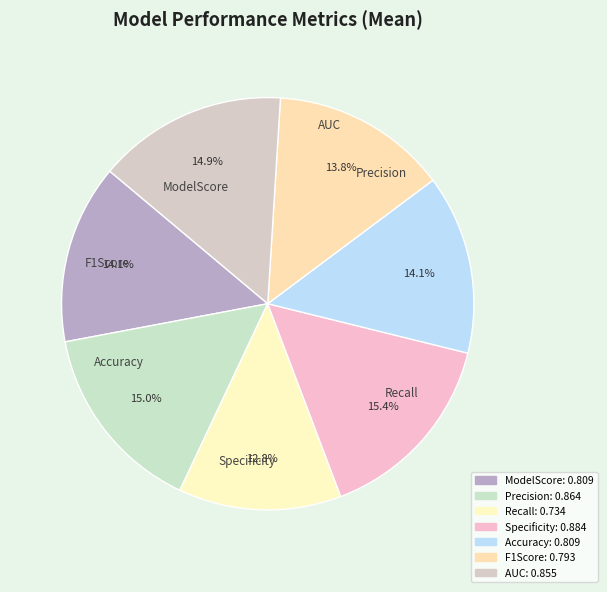

Combined, what portion of the pie is F1Score and Precision?

28.8%